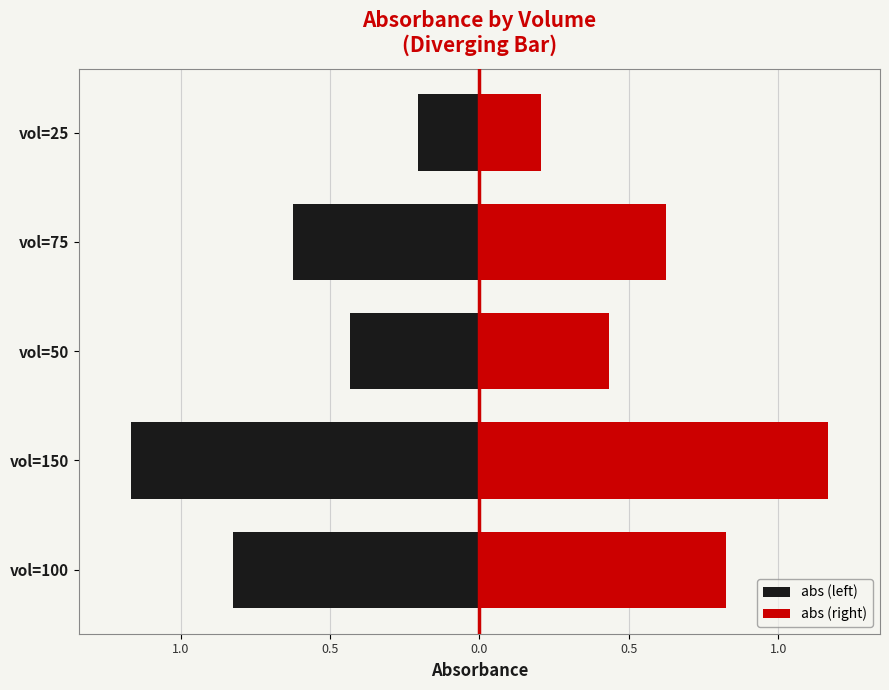

Does the chart contain stacked bars?

No